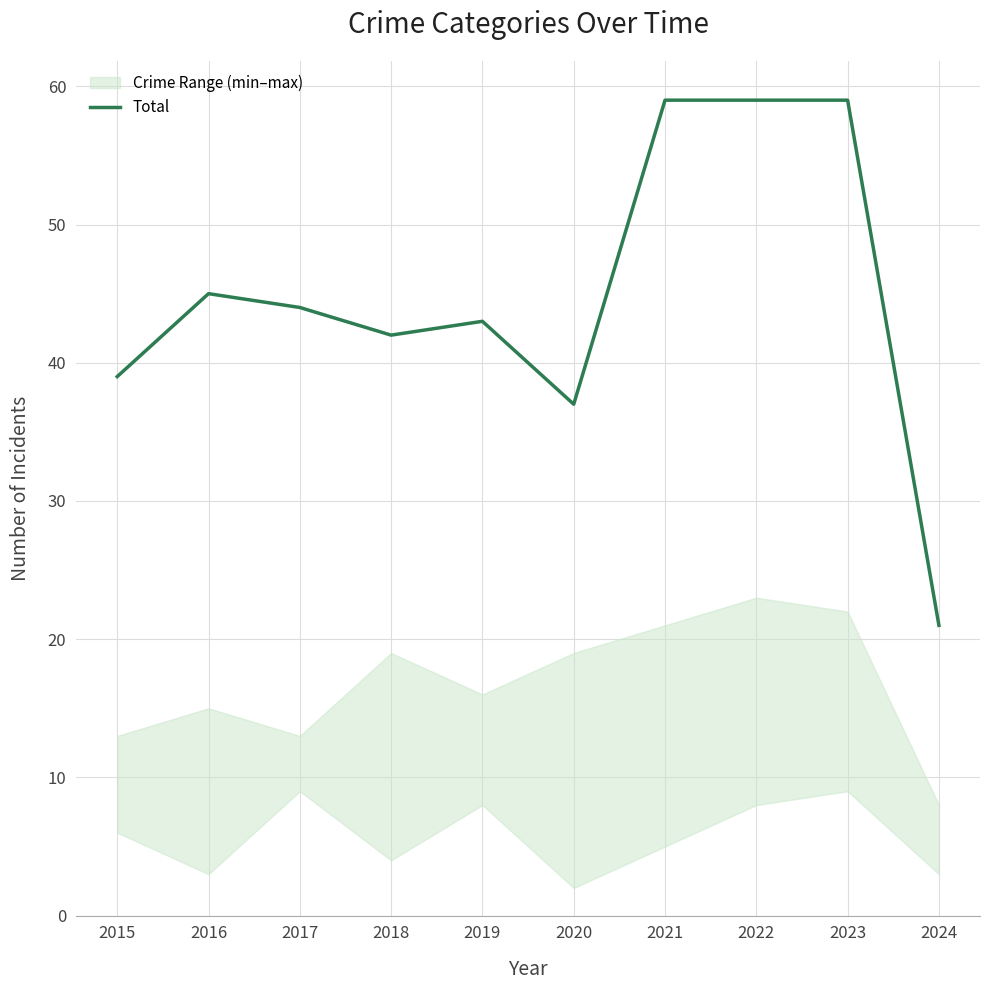

Where is the first local minimum?

2018